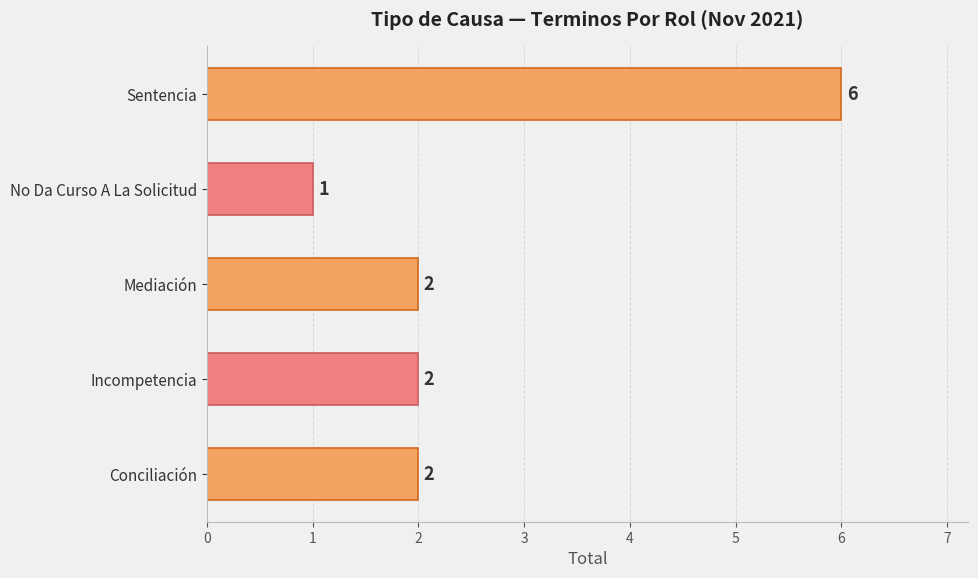

How many values are below 2?

1